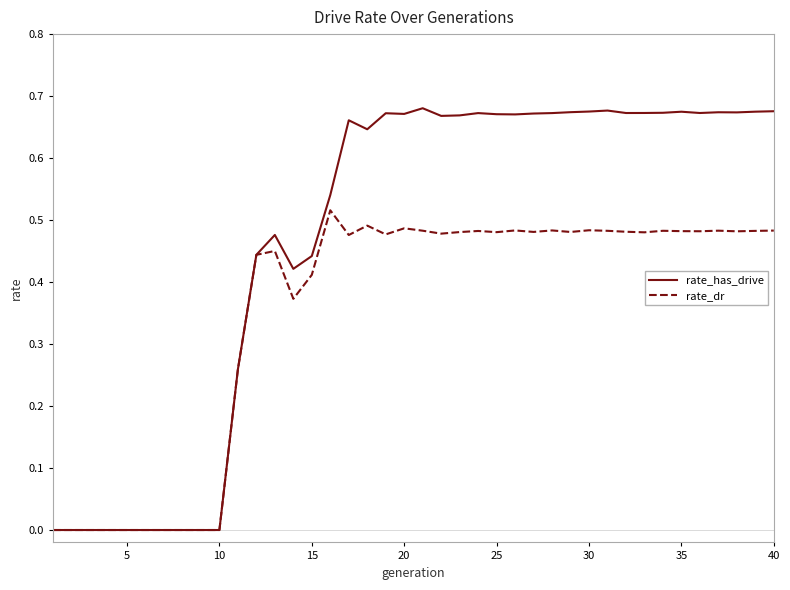

Which series has the largest range (max minus min)?

rate_has_drive